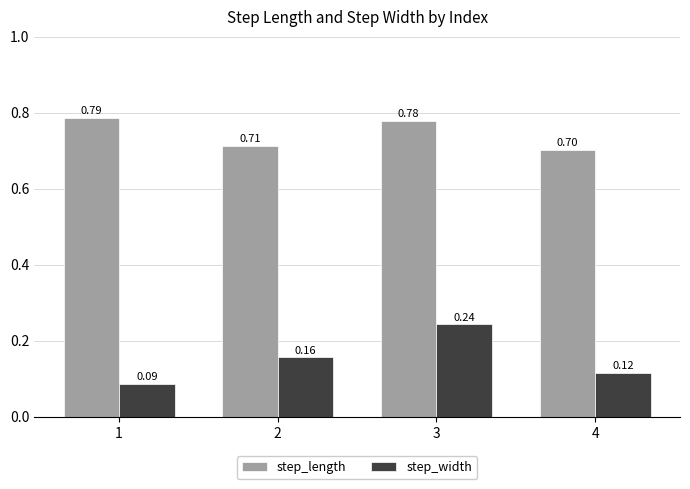

Is the value of step_width at 1 greater than the value of step_length at 2?

No